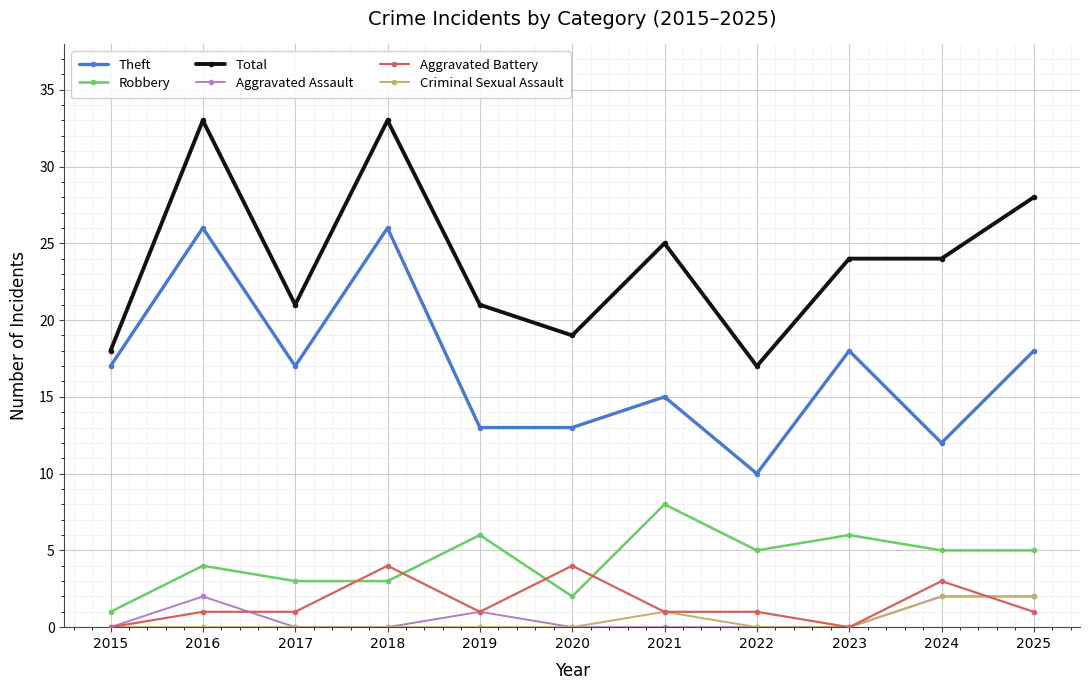

What is the spread (max minus min) of values at 2025?

27